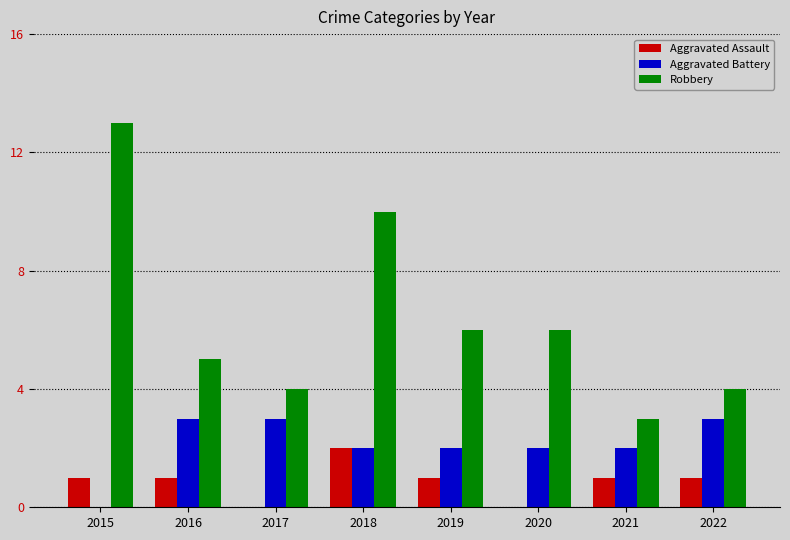

Is the value of Robbery at 2018 greater than the value of Aggravated Battery at 2018?

Yes